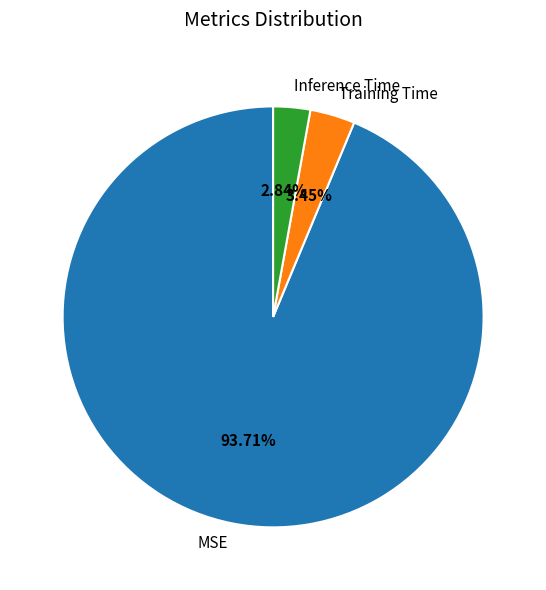

To the nearest percent, what percentage of the pie is Inference Time?

3%